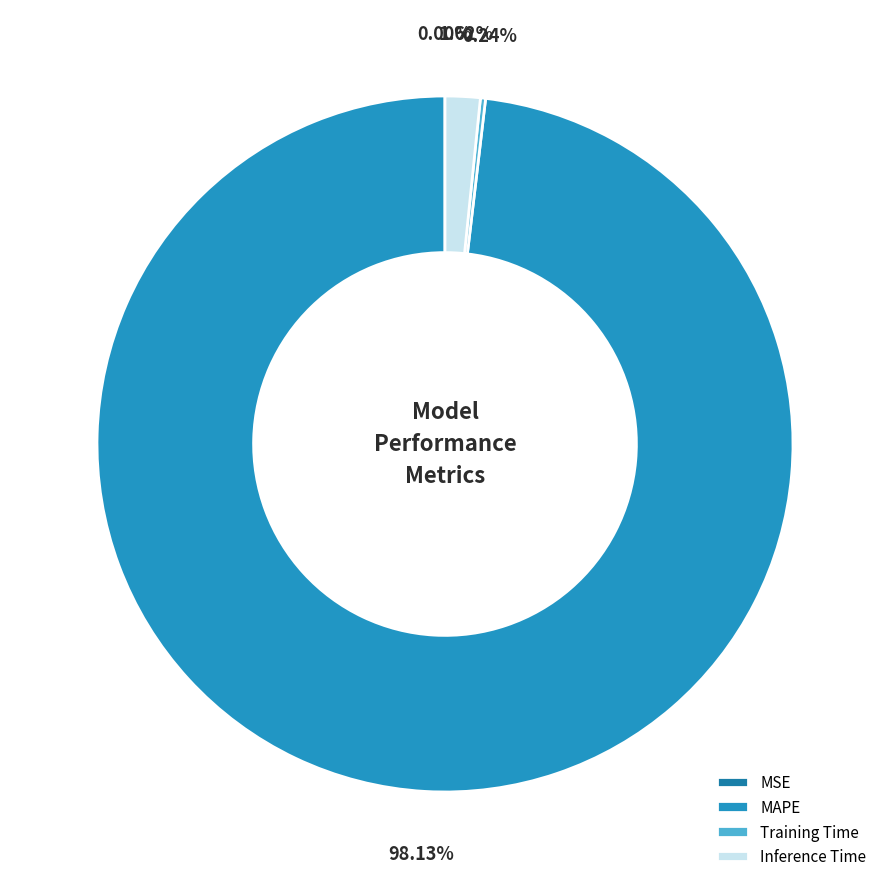

Does any single category account for the majority?

Yes